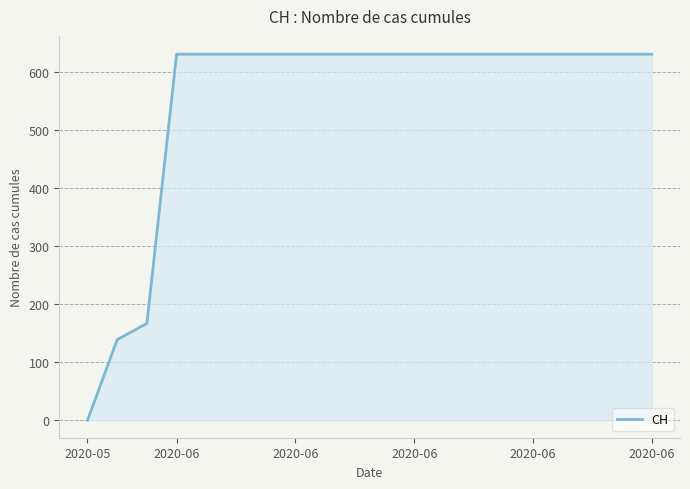

What is the difference between the maximum and minimum values?

631